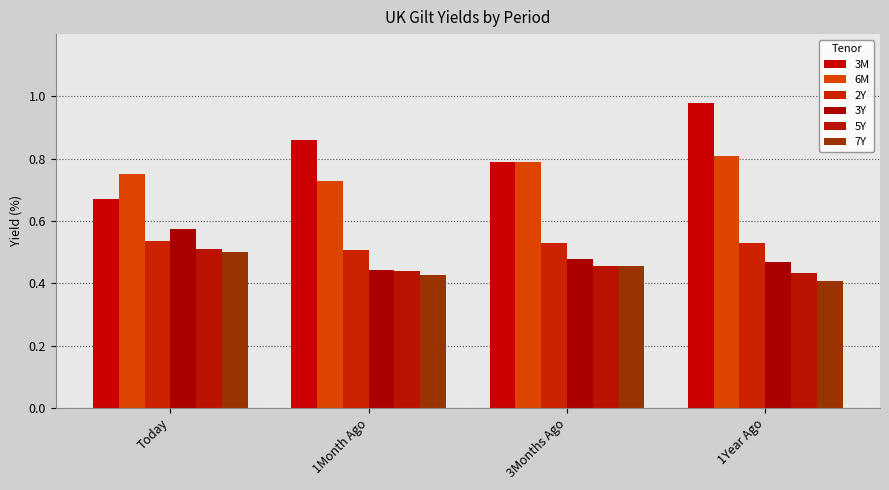

List the labels in order of 2Y value, largest first.

Today, 1Year Ago, 3Months Ago, 1Month Ago